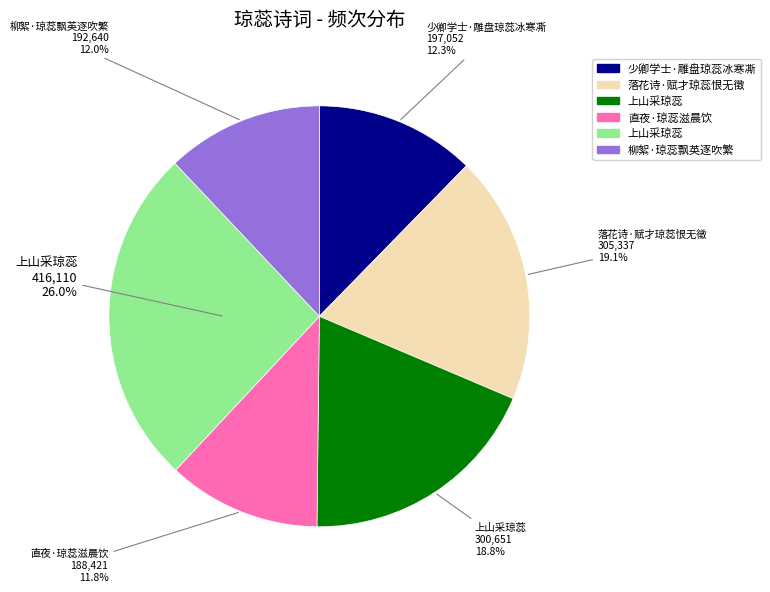

Is there any slice that represents more than half of the pie?

No